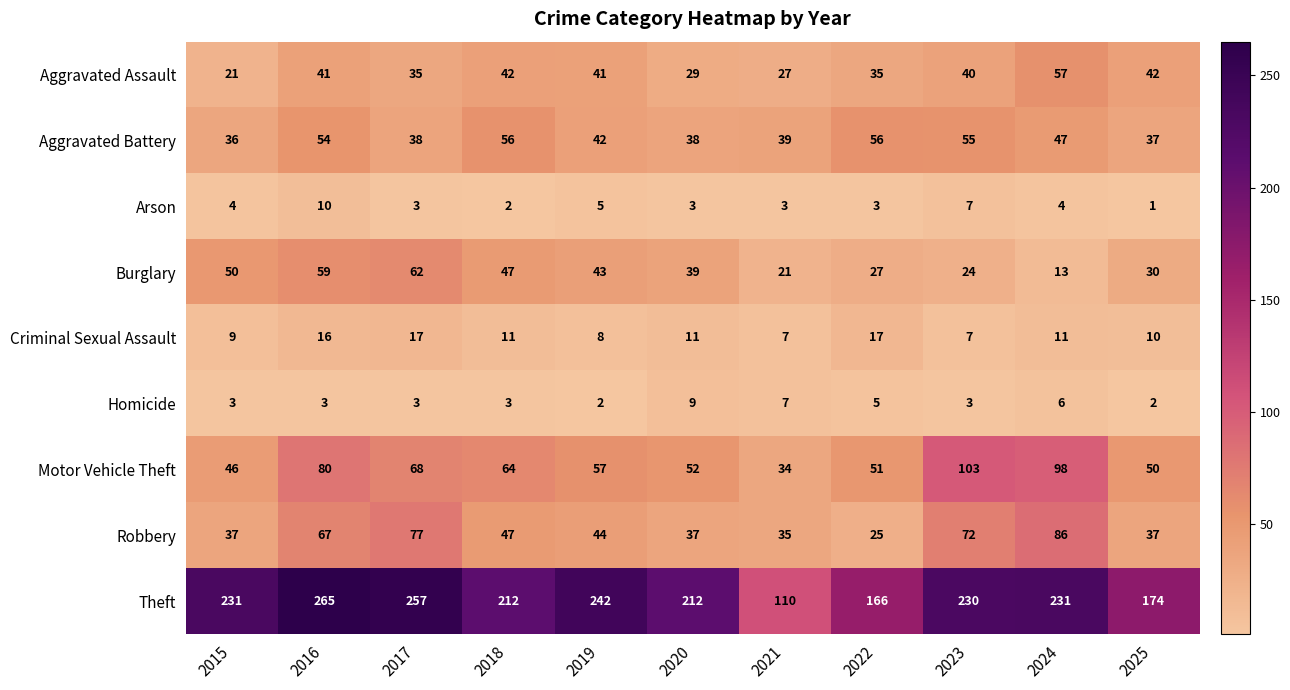

True or false: Theft has a value of 156 at 2021.

False